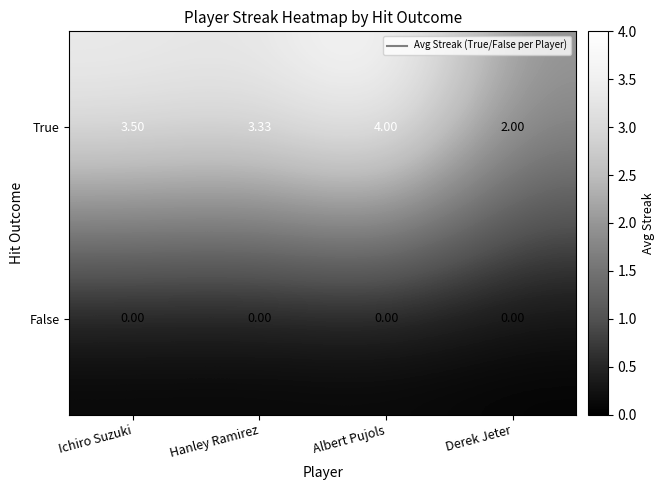

Which series has the largest range (max minus min)?

True